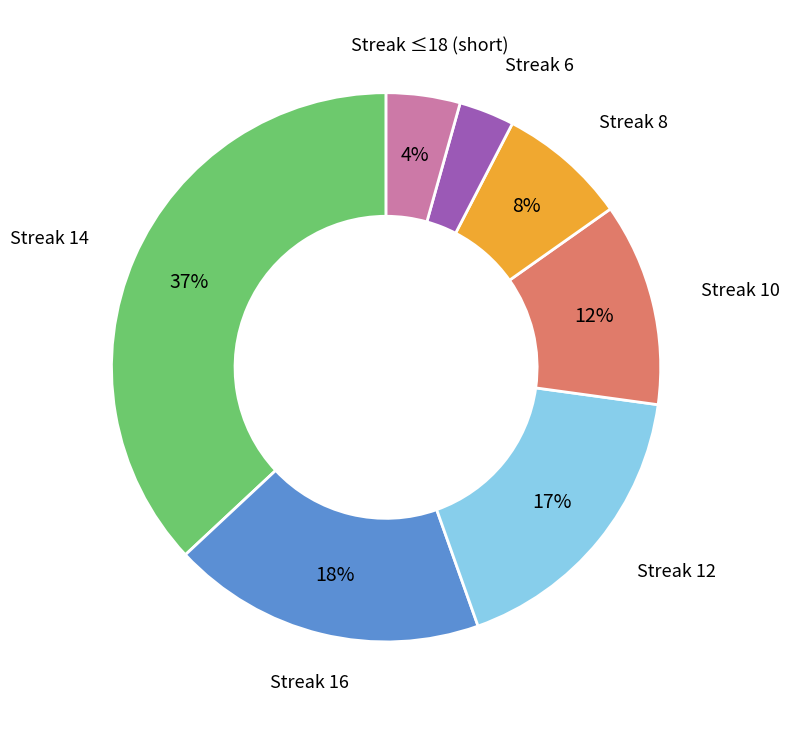

To the nearest percent, what is the average slice percentage?

14%